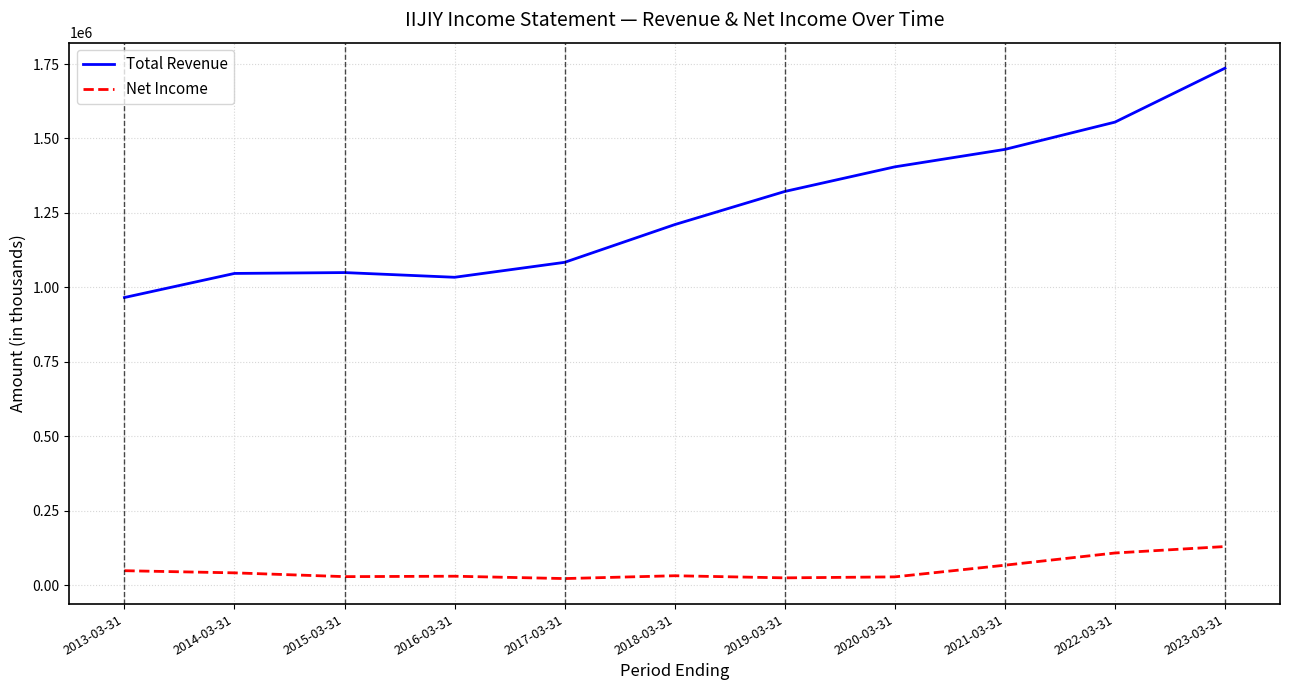

True or false: Total Revenue and Net Income cross at least once.

False